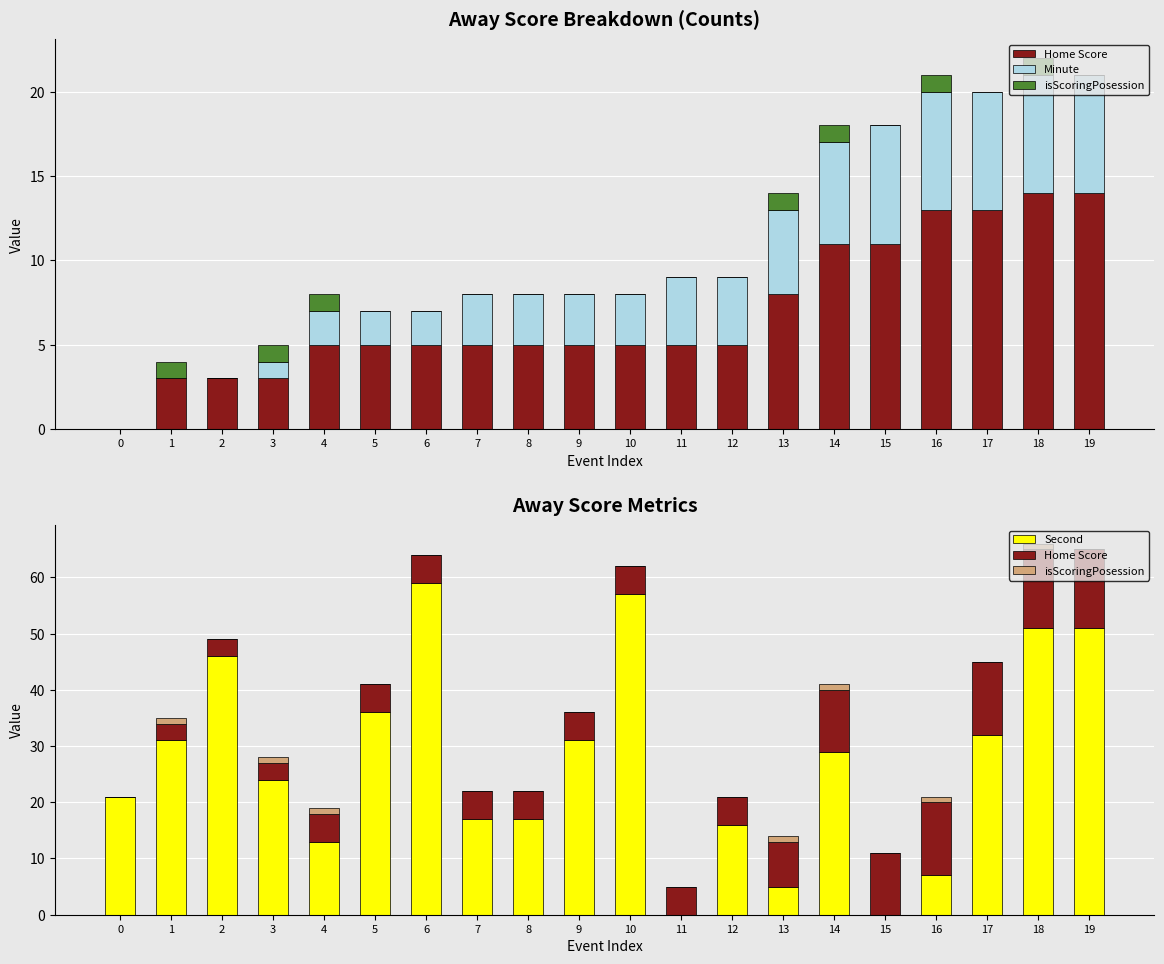

Reading right to left, list all the values displayed in this chart.

Home Score: 14	14	13	13	11	11	8	5	5	5	5	5	5	5	5	5	3	3	3	0
Minute: 7	7	7	7	7	6	5	4	4	3	3	3	3	2	2	2	1	0	0	0
isScoringPosession: 0	1	0	1	0	1	1	0	0	0	0	0	0	0	0	1	1	0	1	0
Second: 51	51	32	7	0	29	5	16	0	57	31	17	17	59	36	13	24	46	31	21